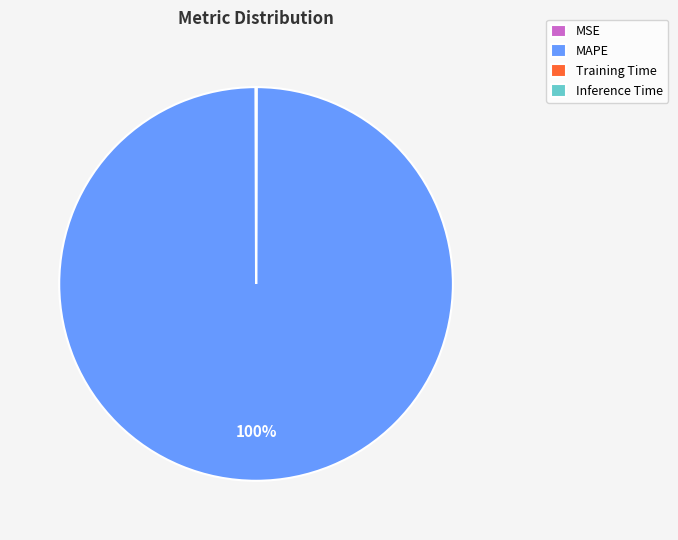

Is there a majority slice in this chart?

Yes